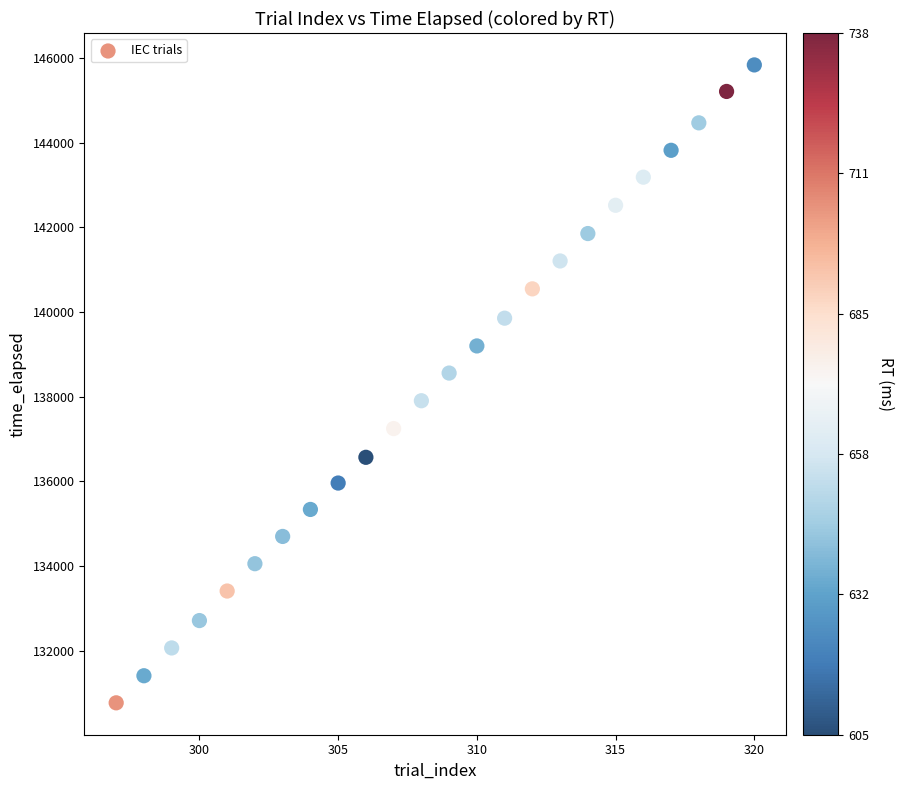

What is the range of X values (max minus min)?

23